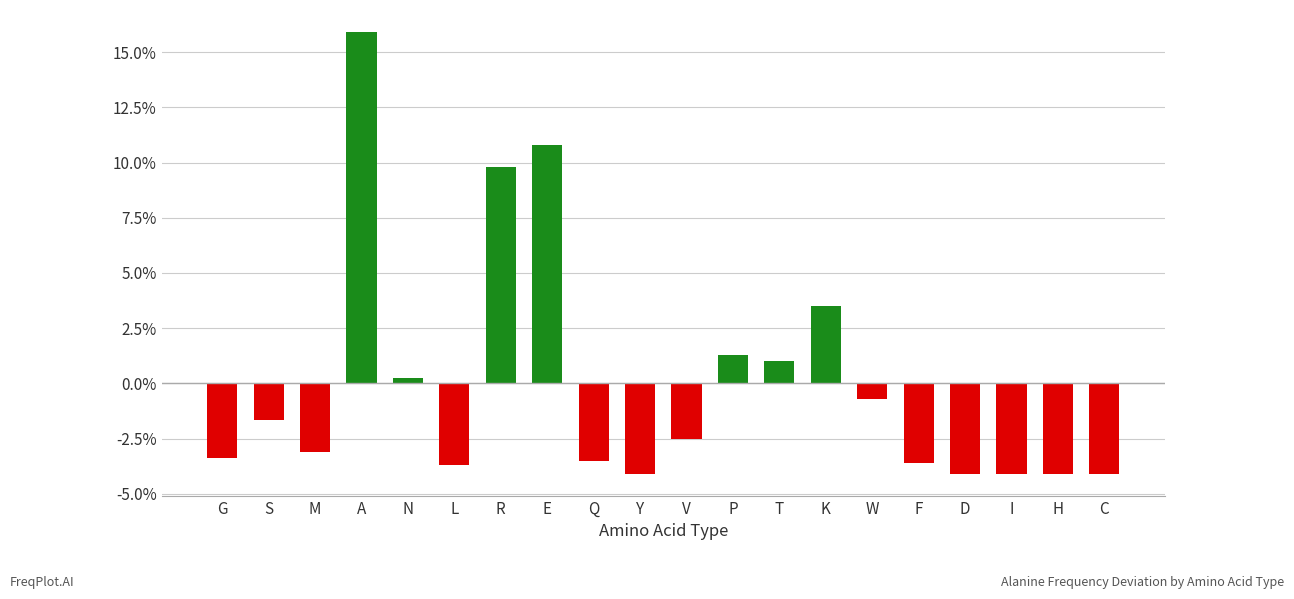

True or false: the data shows -0.1 at L.

False